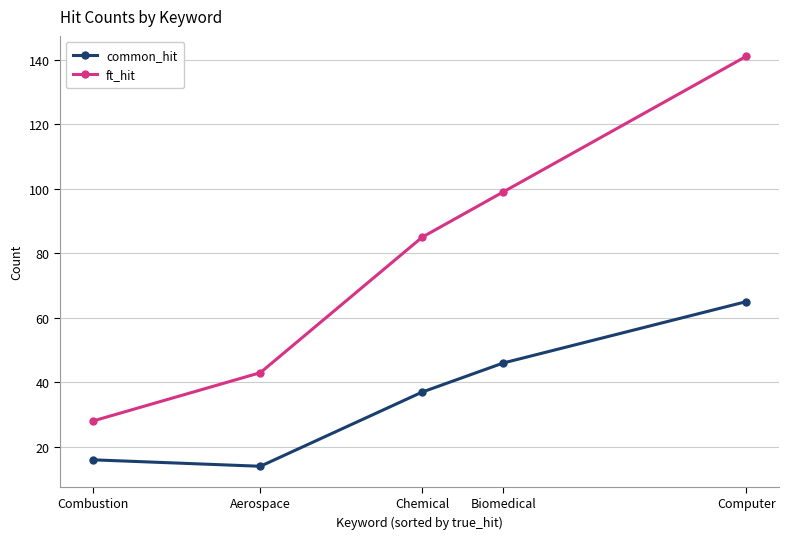

Reading right to left, list all the values displayed in this chart.

common_hit: Computer=65	Biomedical=46	Chemical=37	Aerospace=14	Combustion=16
ft_hit: Computer=141	Biomedical=99	Chemical=85	Aerospace=43	Combustion=28